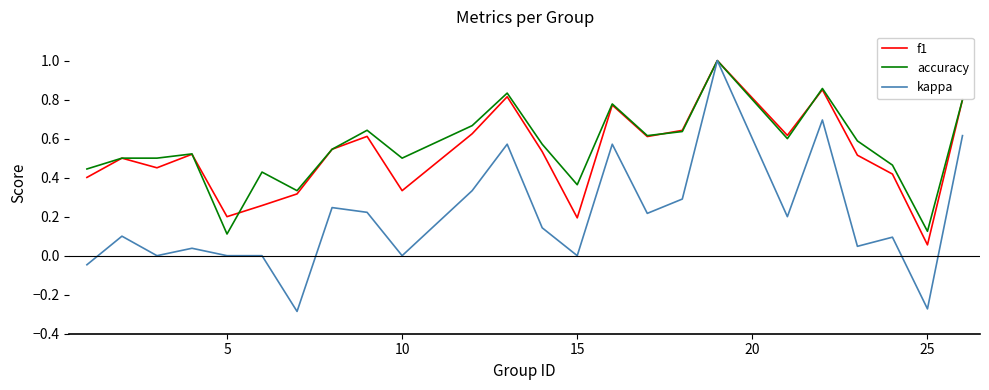

True or false: accuracy has more than 1 points higher than both neighbors.

True